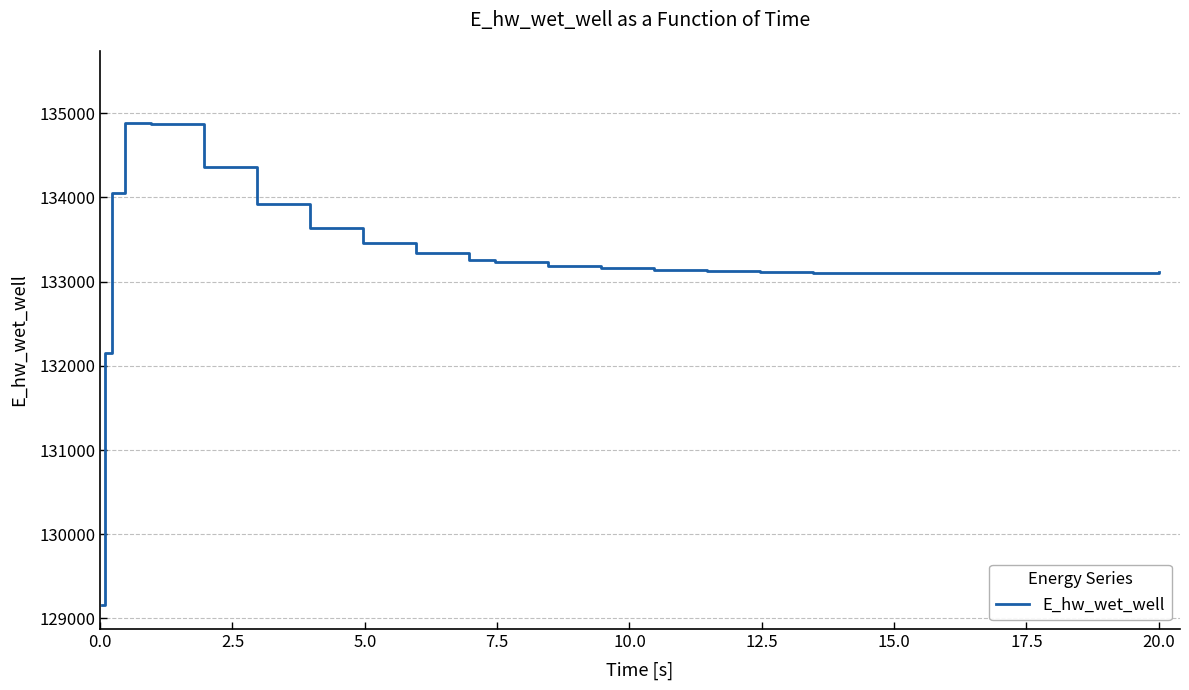

What is the difference between the second highest and minimum values?

5702.9